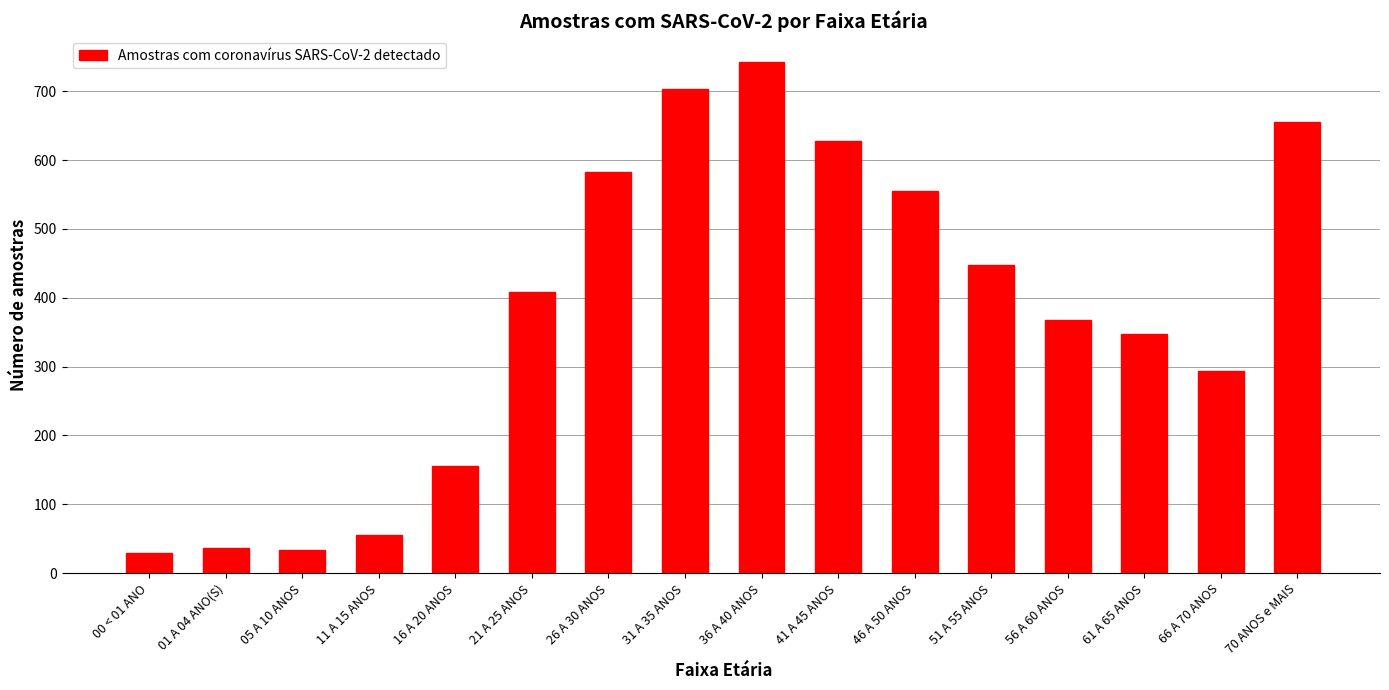

How many data points are less than 409?

8